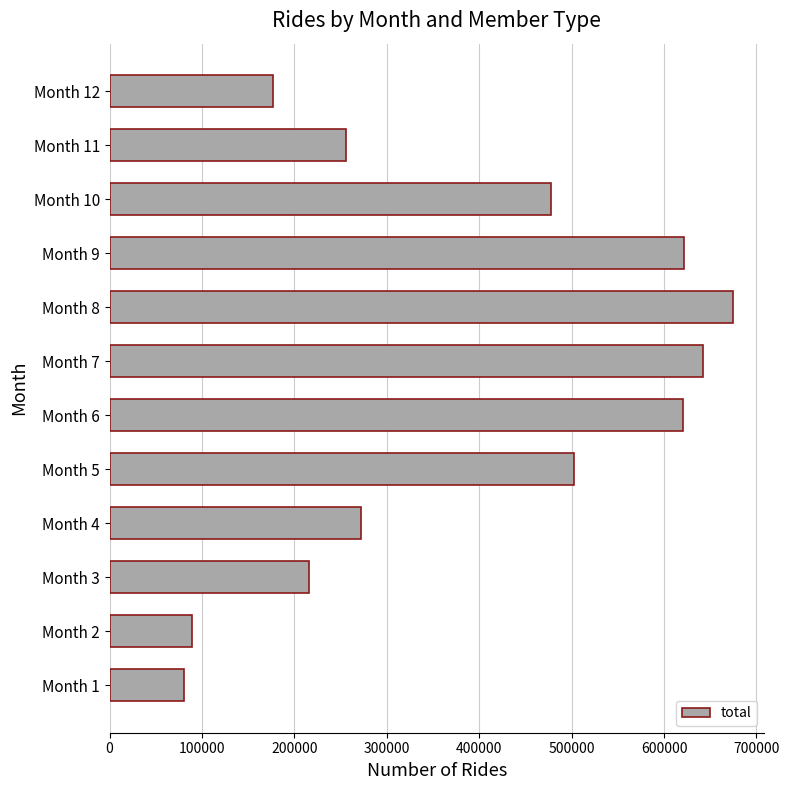

What is the difference between the maximum and minimum values?

594249